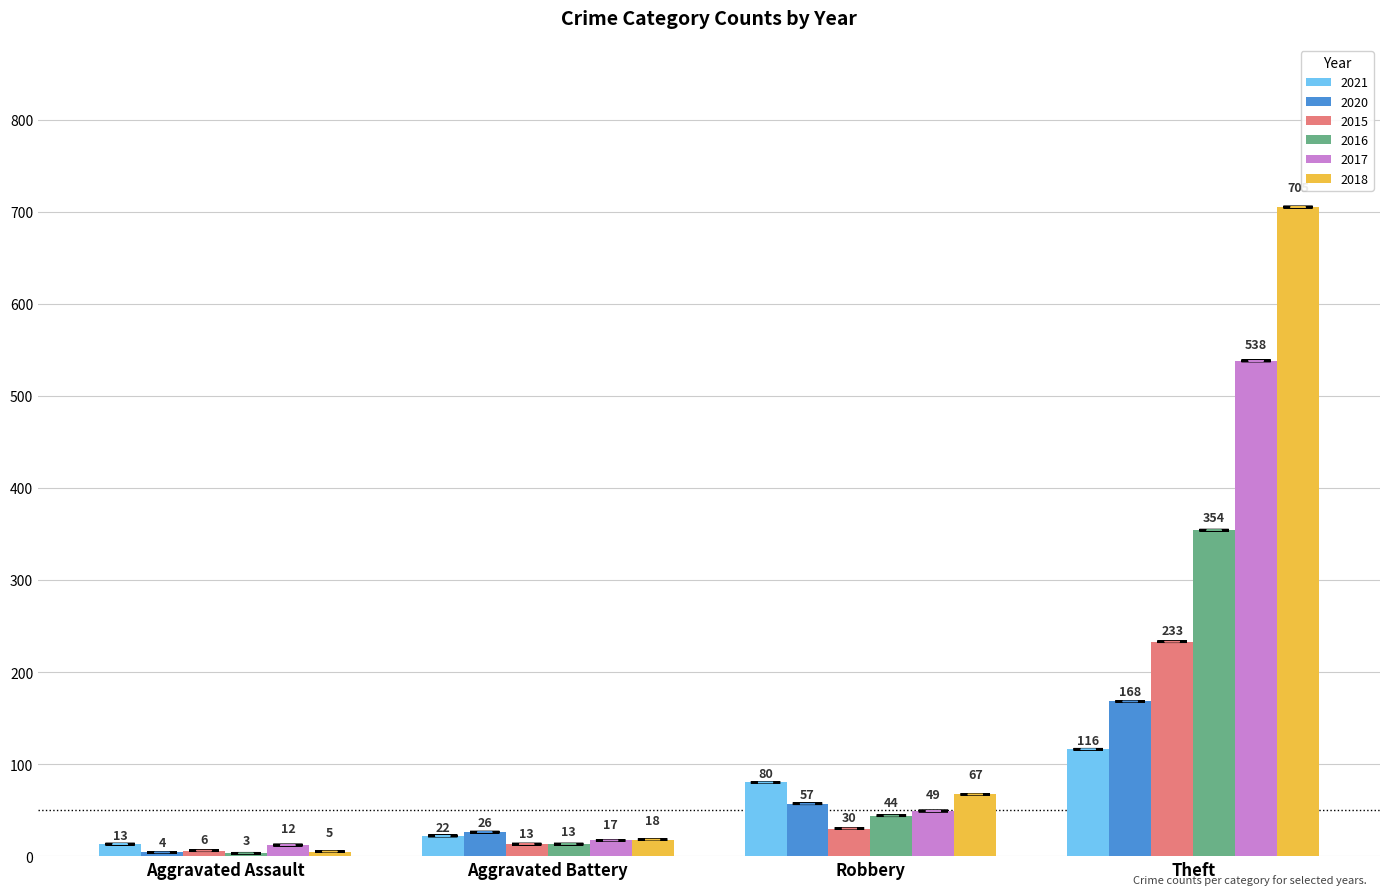

Reading left to right, extract all data points from this chart.

2021: Aggravated Assault=13	Aggravated Battery=22	Robbery=80	Theft=116
2020: Aggravated Assault=4	Aggravated Battery=26	Robbery=57	Theft=168
2015: Aggravated Assault=6	Aggravated Battery=13	Robbery=30	Theft=233
2016: Aggravated Assault=3	Aggravated Battery=13	Robbery=44	Theft=354
2017: Aggravated Assault=12	Aggravated Battery=17	Robbery=49	Theft=538
2018: Aggravated Assault=5	Aggravated Battery=18	Robbery=67	Theft=705